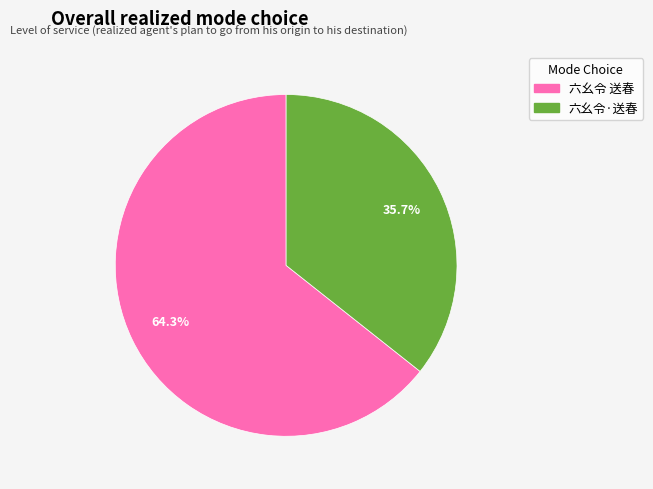

What portion of the pie excludes 六幺令 送春?

35.7%